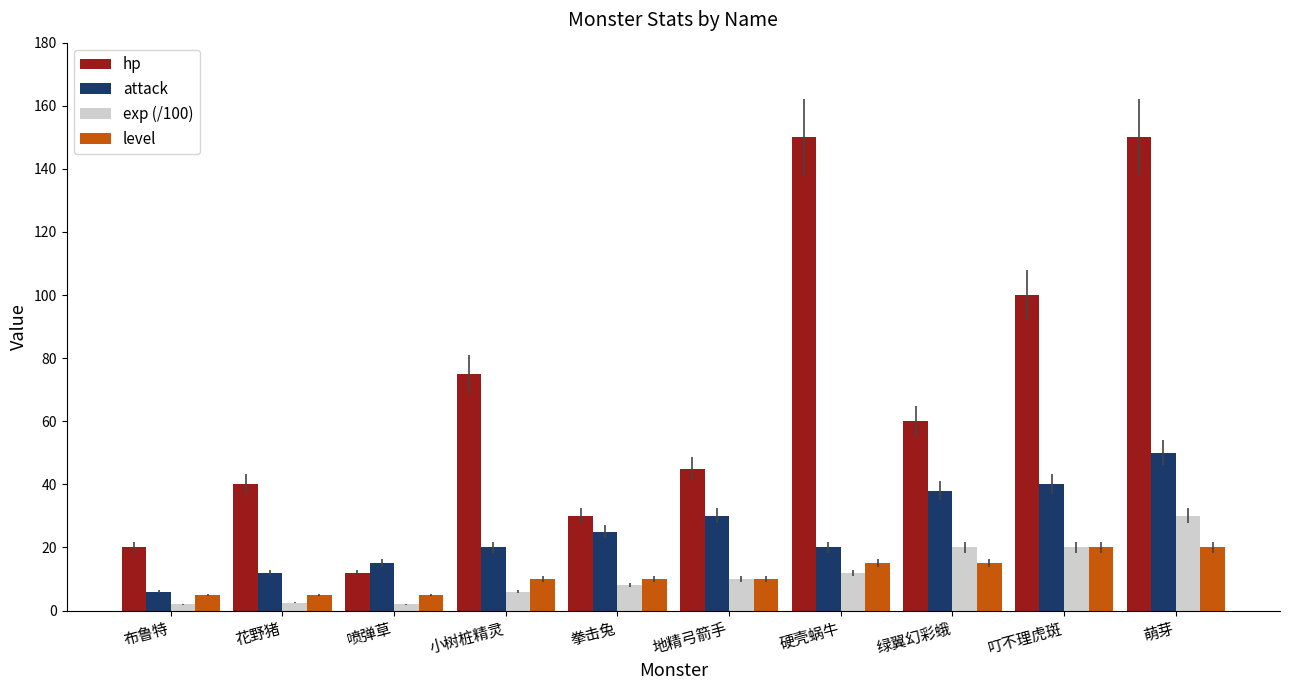

How many bars are there in each group?

4